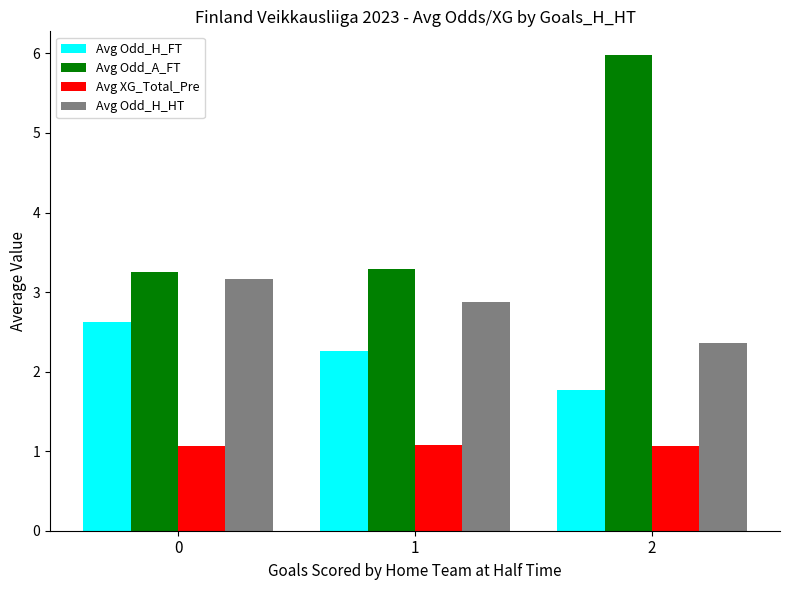

At which category is the sum across all series the highest?

2